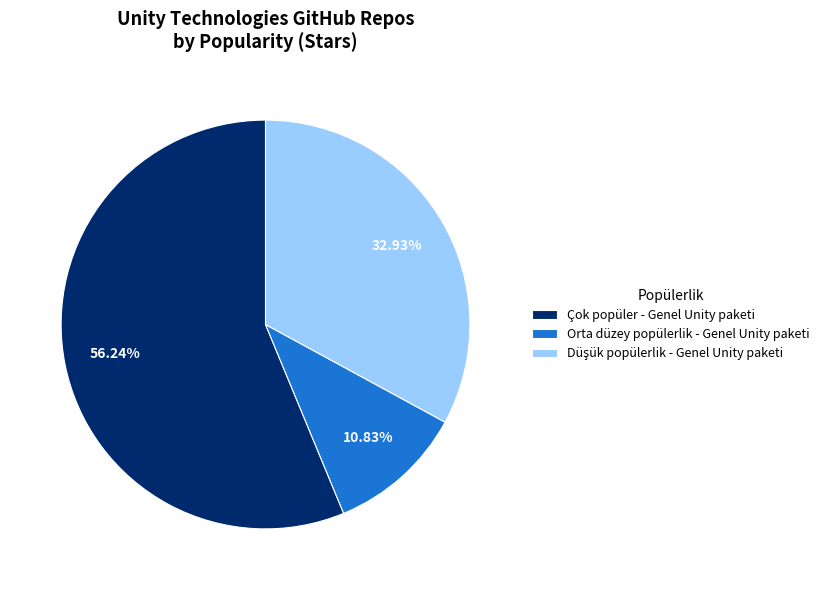

Do Çok popüler - Genel Unity paketi and Orta düzey popülerlik - Genel Unity paketi together represent more than half of the pie?

Yes